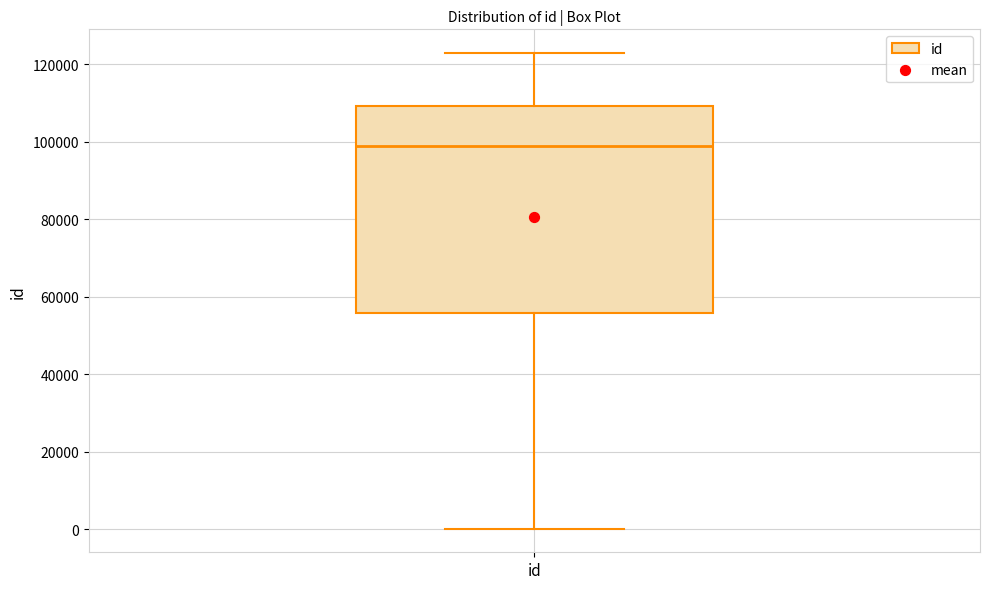

Read this box plot against the y-axis: the position of the median line, the range covered by the box, and the ends of both whiskers. The values are not printed on the chart, so give them approximately, as read against the axis.

median 98000, box 56000 to 110000, whiskers 0 to 122000